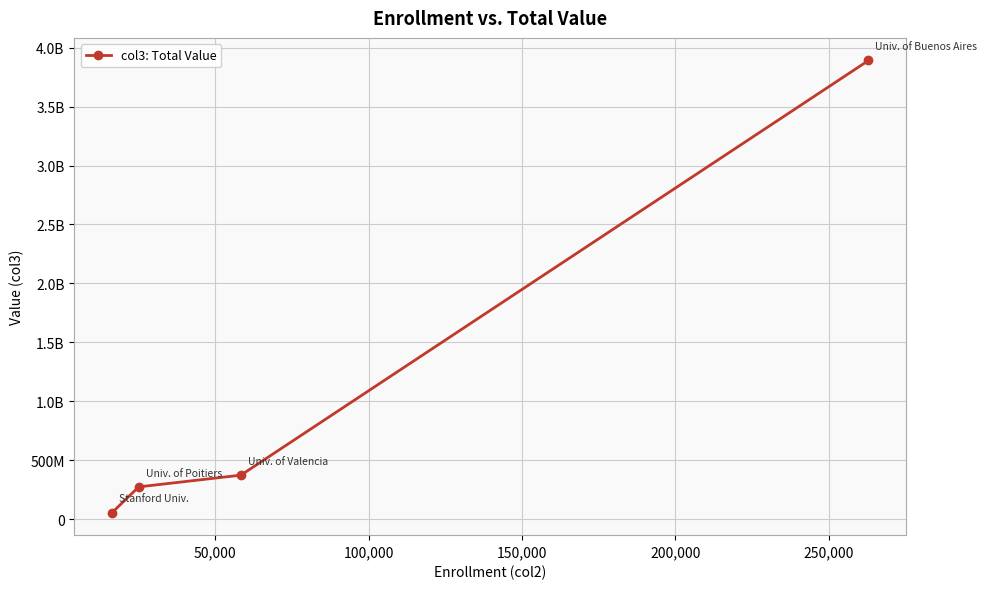

Reading left to right, what are all the values shown in this chart?

54746302	272680000	372154373	3891476727